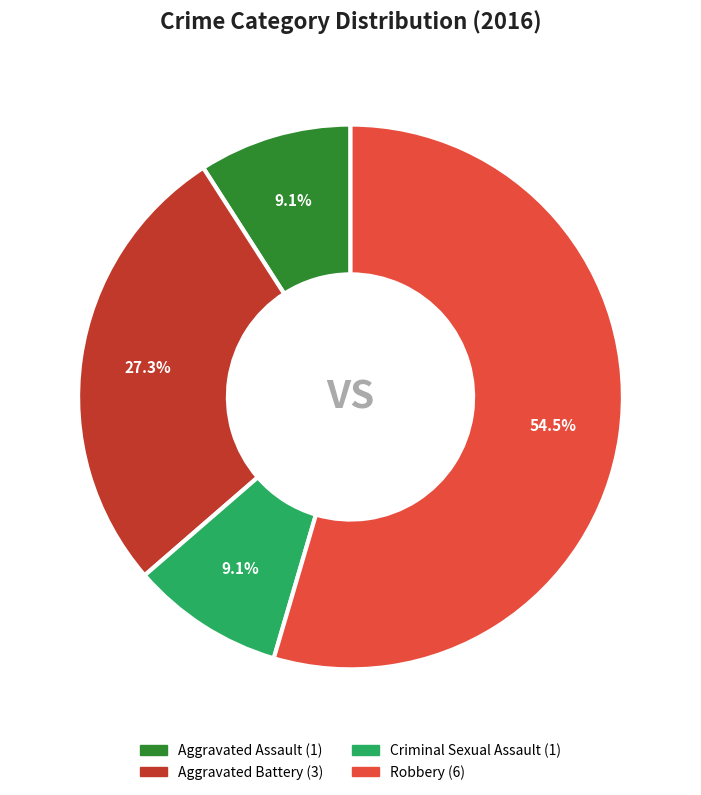

Which category has the biggest portion of the pie?

Robbery